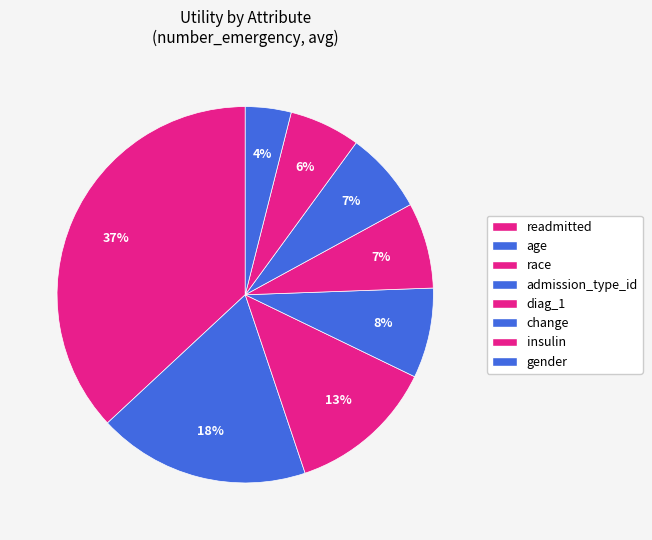

How many slices are in this pie chart?

8